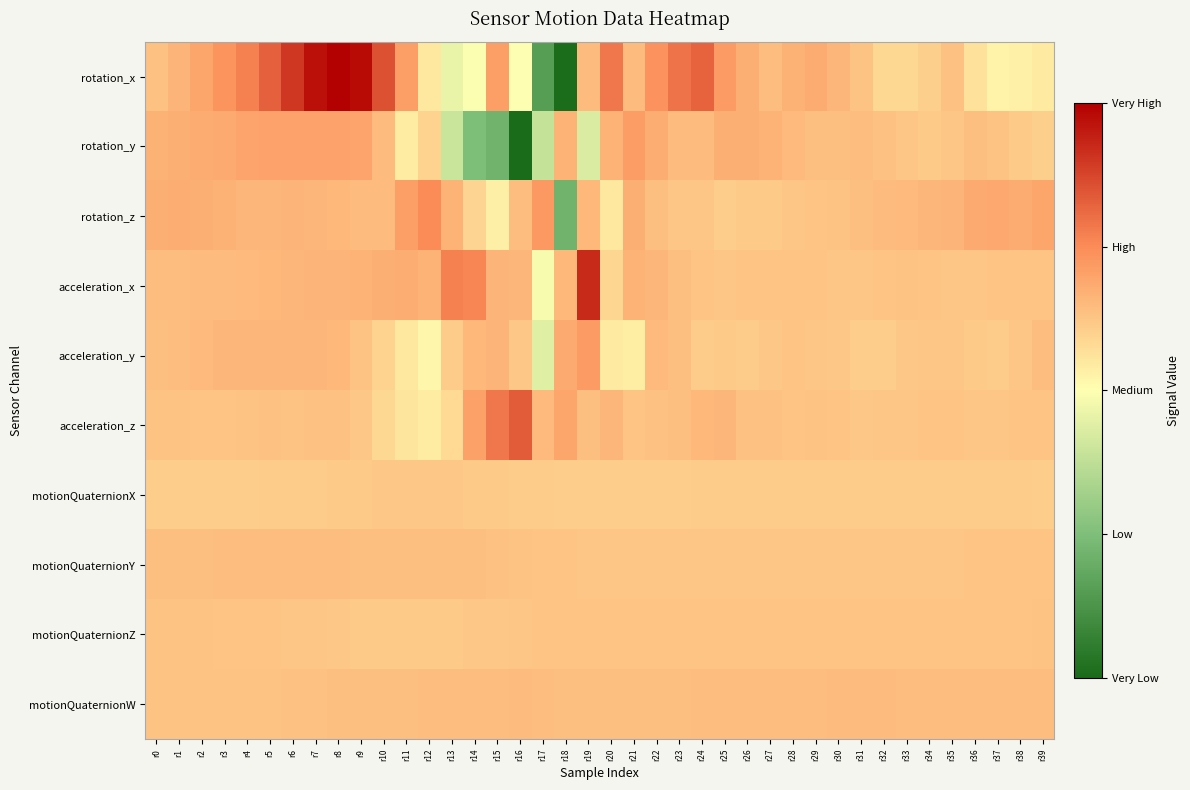

Which series has the largest total across all categories?

rotation_x